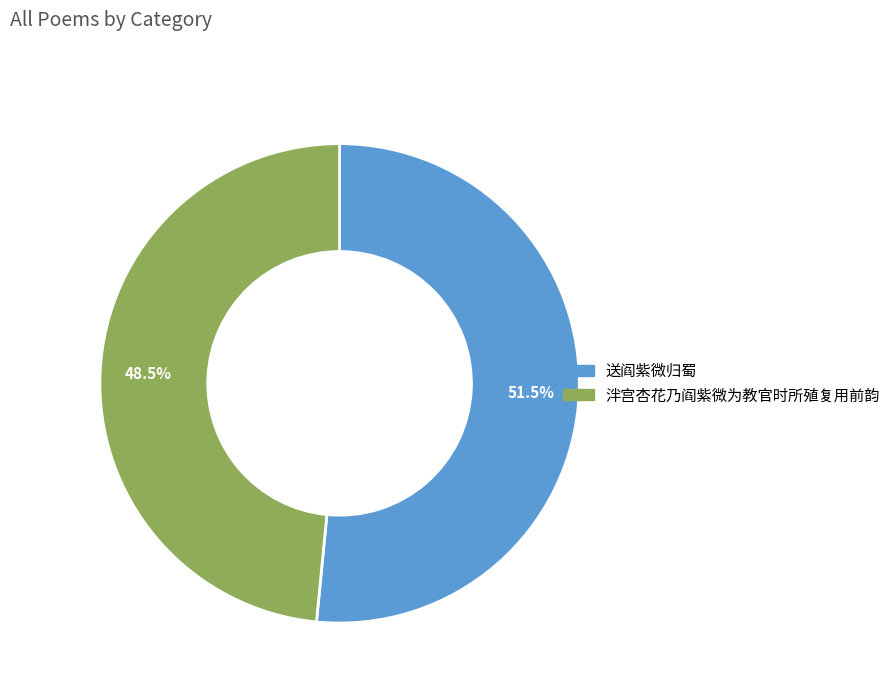

Does any single category account for the majority?

Yes